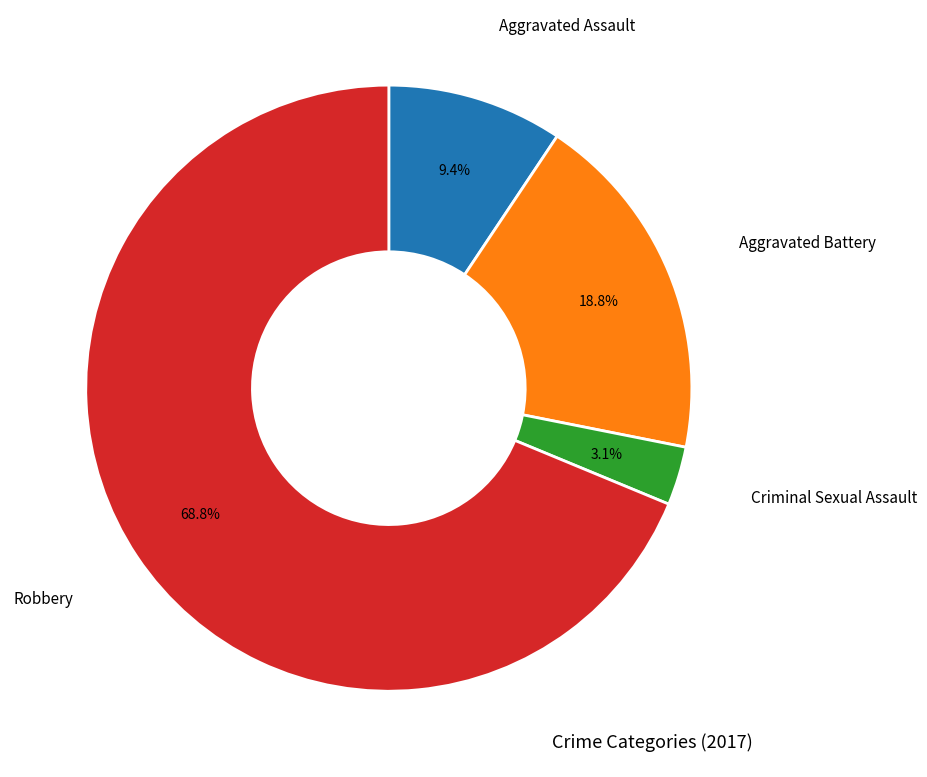

To the nearest percent, what is the average slice percentage?

25%